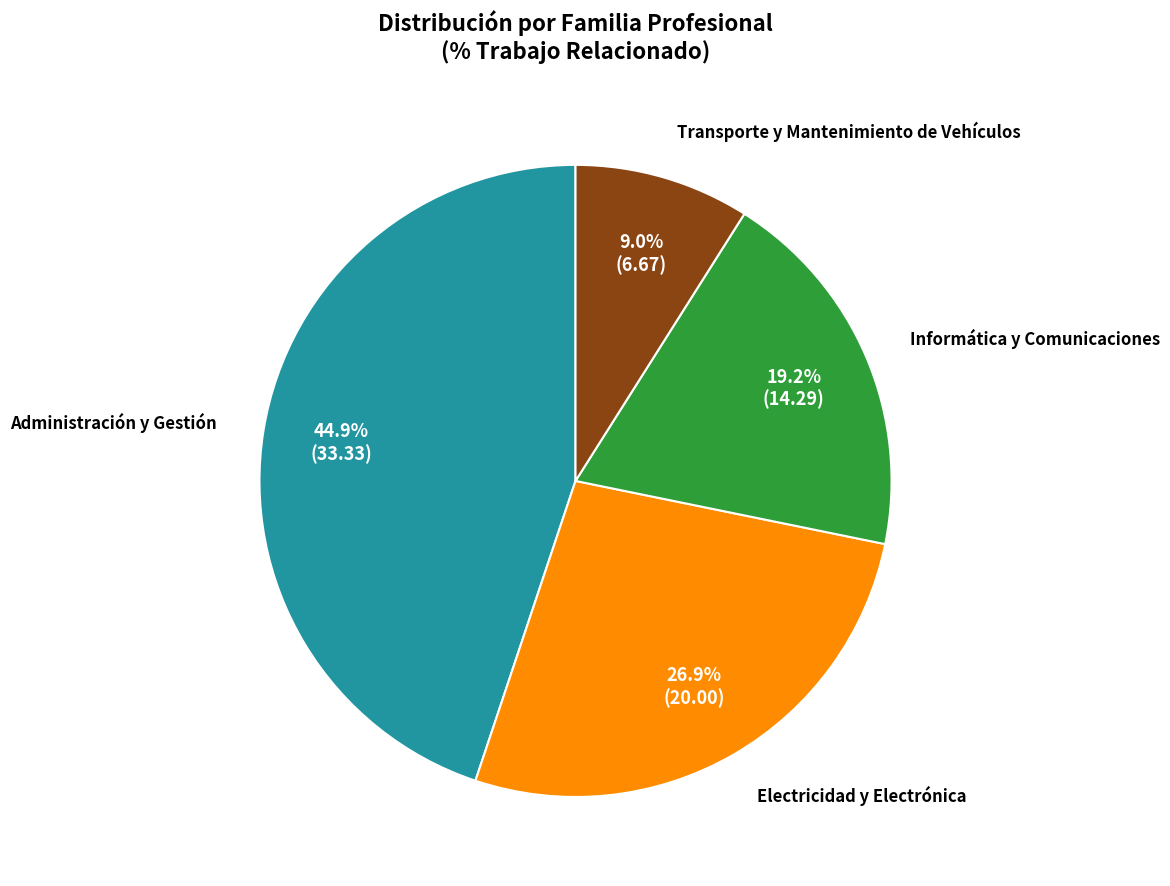

What is the smallest slice in the pie chart?

Transporte y Mantenimiento de Vehículos